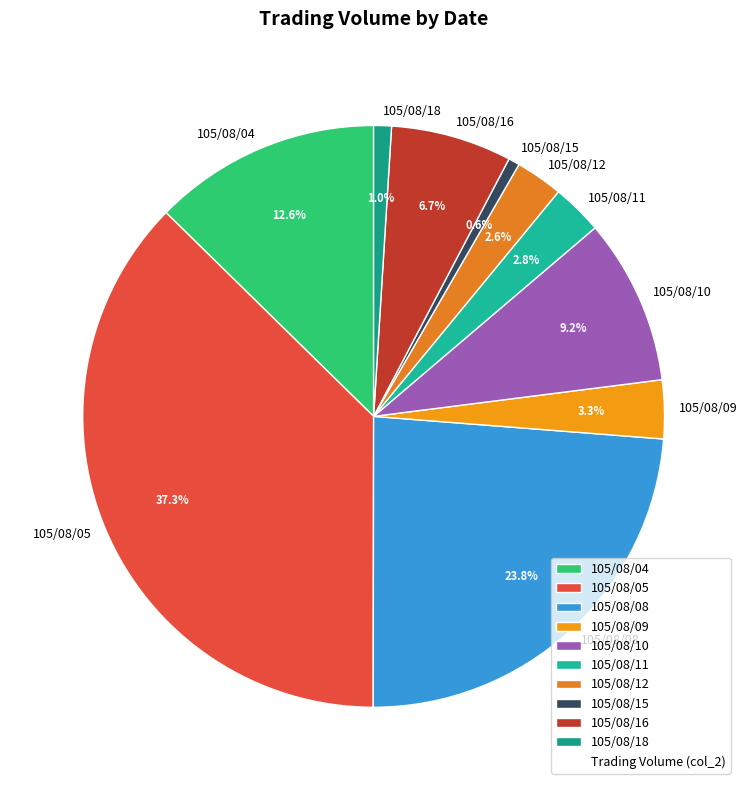

What portion of the pie excludes 105/08/08?

76.2%